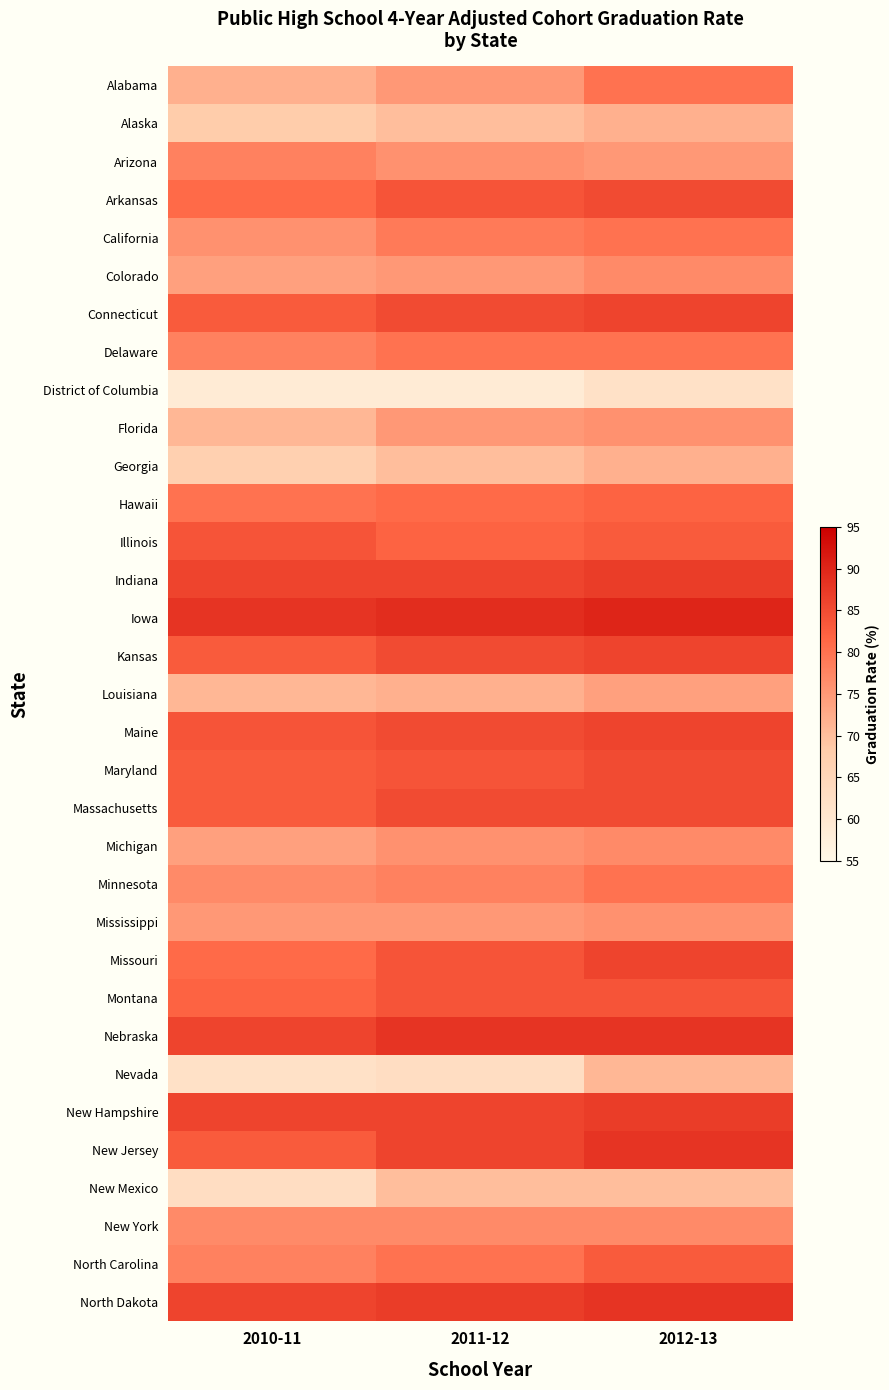

Reading left to right, what are all the values shown in this chart?

Alabama: 2010-11=72	2011-12=75	2012-13=80
Alaska: 2010-11=68	2011-12=70	2012-13=72
Arizona: 2010-11=78	2011-12=76	2012-13=75
Arkansas: 2010-11=81	2011-12=84	2012-13=85
California: 2010-11=76	2011-12=79	2012-13=80
Colorado: 2010-11=74	2011-12=75	2012-13=77
Connecticut: 2010-11=83	2011-12=85	2012-13=86
Delaware: 2010-11=78	2011-12=80	2012-13=80
District of Columbia: 2010-11=59	2011-12=59	2012-13=62
Florida: 2010-11=71	2011-12=75	2012-13=76
Georgia: 2010-11=67	2011-12=70	2012-13=72
Hawaii: 2010-11=80	2011-12=81	2012-13=82
Illinois: 2010-11=84	2011-12=82	2012-13=83
Indiana: 2010-11=86	2011-12=86	2012-13=87
Iowa: 2010-11=88	2011-12=89	2012-13=90
Kansas: 2010-11=83	2011-12=85	2012-13=86
Louisiana: 2010-11=71	2011-12=72	2012-13=74
Maine: 2010-11=84	2011-12=85	2012-13=86
Maryland: 2010-11=83	2011-12=84	2012-13=85
Massachusetts: 2010-11=83	2011-12=85	2012-13=85
Michigan: 2010-11=74	2011-12=76	2012-13=77
Minnesota: 2010-11=77	2011-12=78	2012-13=80
Mississippi: 2010-11=75	2011-12=75	2012-13=76
Missouri: 2010-11=81	2011-12=84	2012-13=86
Montana: 2010-11=82	2011-12=84	2012-13=84
Nebraska: 2010-11=86	2011-12=88	2012-13=88
Nevada: 2010-11=62	2011-12=63	2012-13=71
New Hampshire: 2010-11=86	2011-12=86	2012-13=87
New Jersey: 2010-11=83	2011-12=86	2012-13=88
New Mexico: 2010-11=63	2011-12=70	2012-13=70
New York: 2010-11=77	2011-12=77	2012-13=77
North Carolina: 2010-11=78	2011-12=80	2012-13=83
North Dakota: 2010-11=86	2011-12=87	2012-13=88